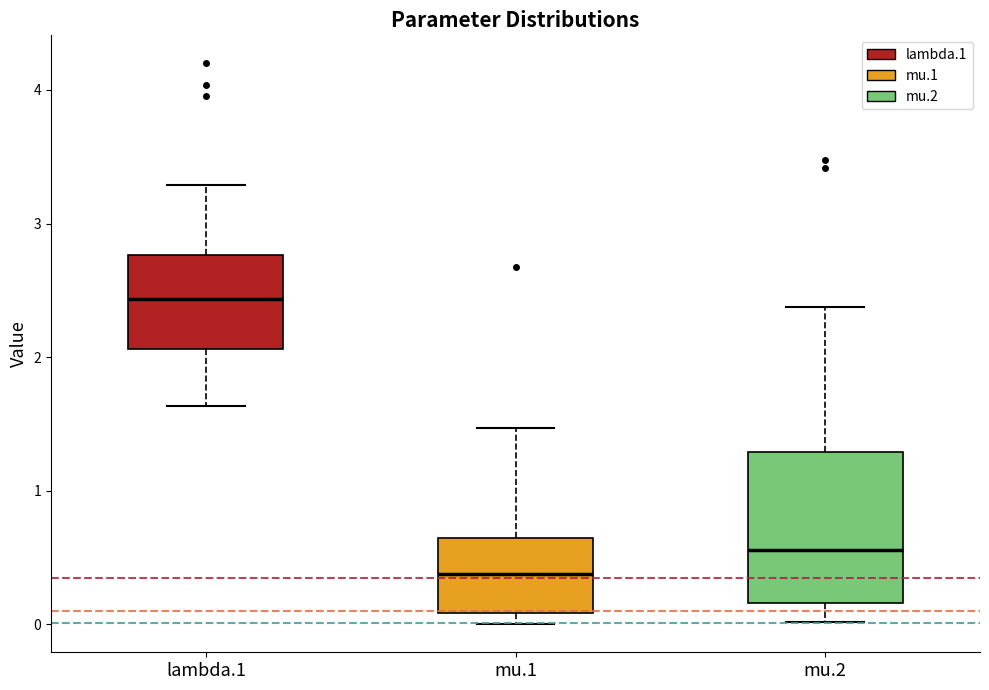

Reading left to right, transcribe this box plot: for each box, give where its median line is, the range the box spans, and where its two whiskers end, as read against the y-axis. The values are not printed on the chart, so give them approximately, as read against the axis.

lambda.1: median 2.4, box 2.1 to 2.8, whiskers 1.6 to 3.3
mu.1: median 0.4, box 0.1 to 0.6, whiskers 0.0 to 1.5
mu.2: median 0.6, box 0.2 to 1.3, whiskers 0.0 to 2.4